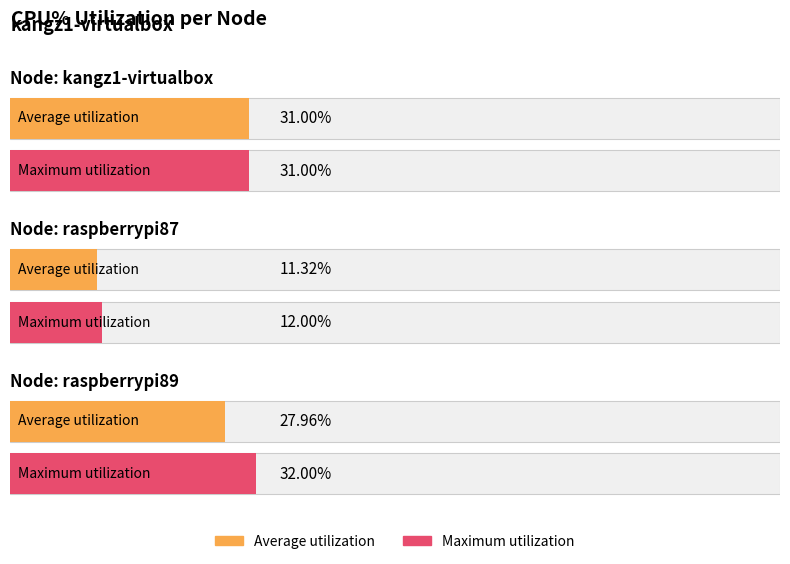

Which category has the lowest value in the cpu%(max) series?

raspberrypi87